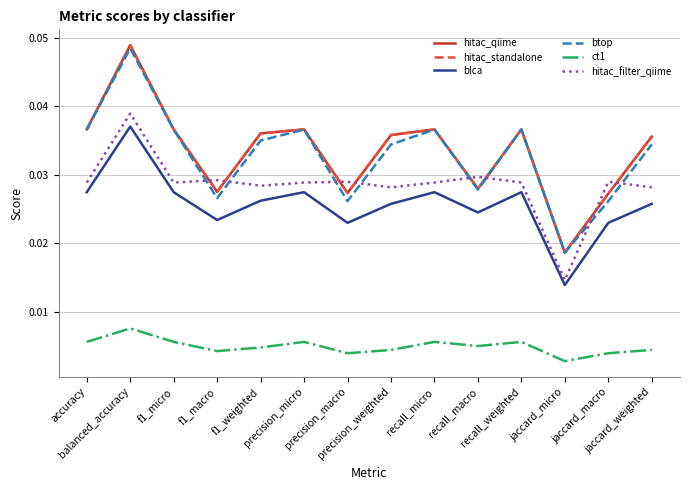

Is this an area chart (filled region under the line)?

No